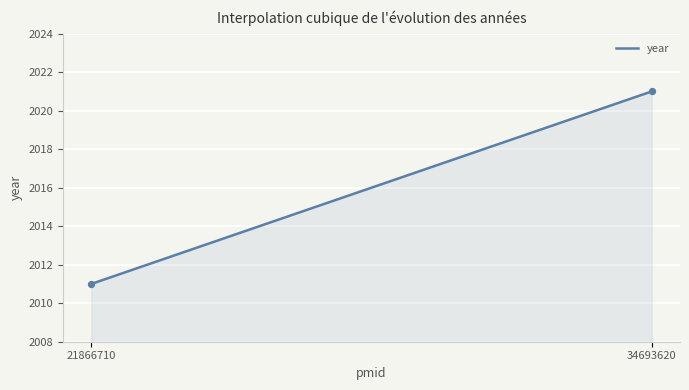

What is the difference between the maximum and minimum values?

10.0